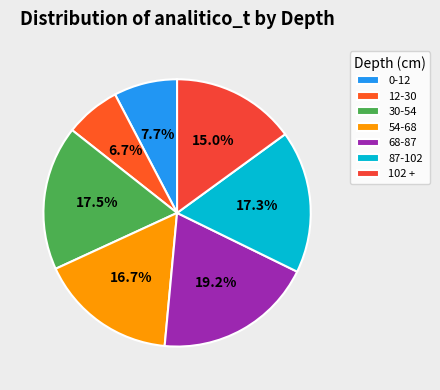

True or false: 102 + accounts for 2% of the total.

False